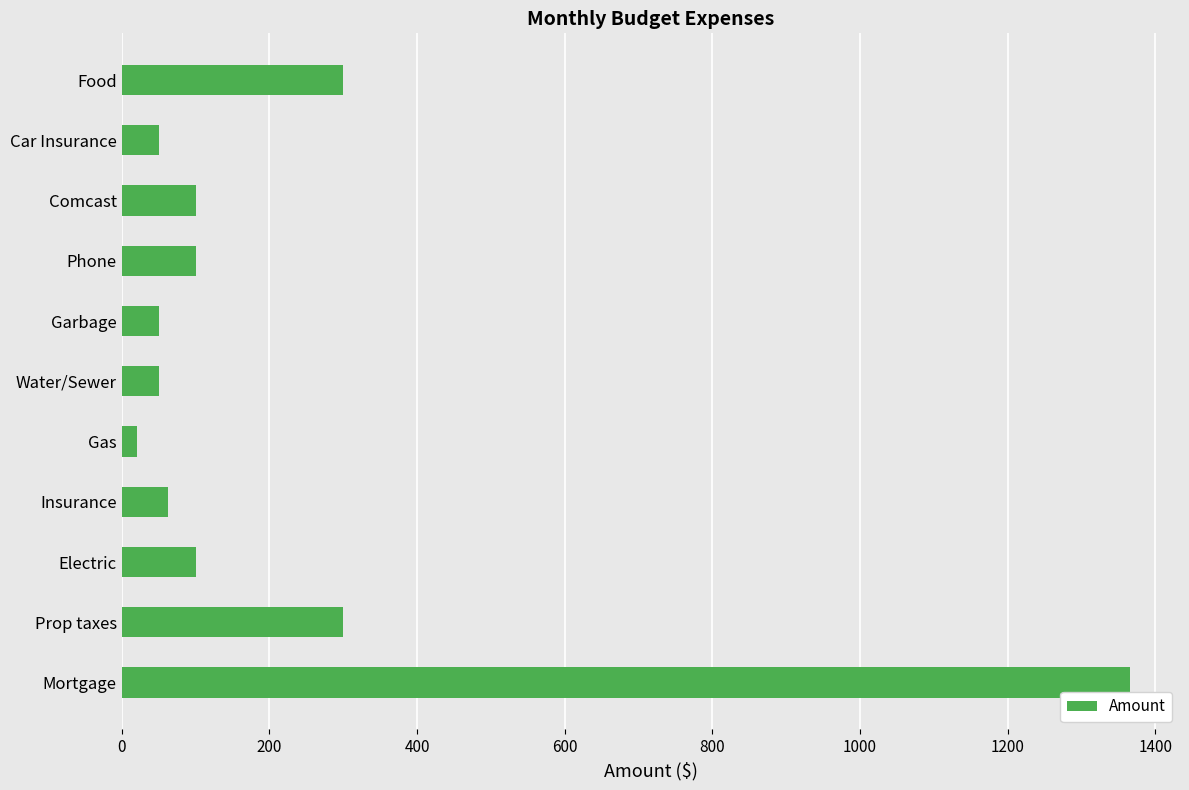

The chart shows a value of 100.0 at Phone. True or false?

True